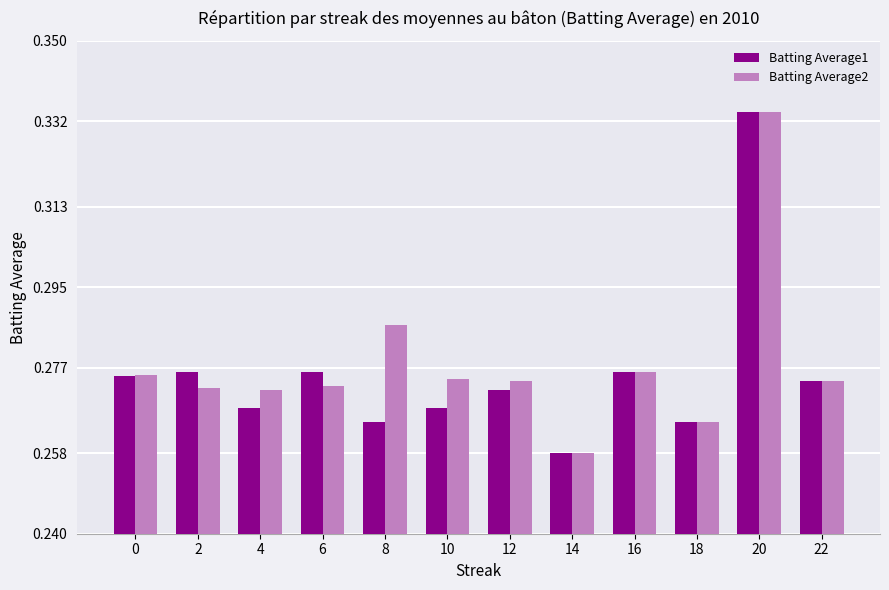

The value of Batting Average2 at 16 is 0.4. True or false?

False